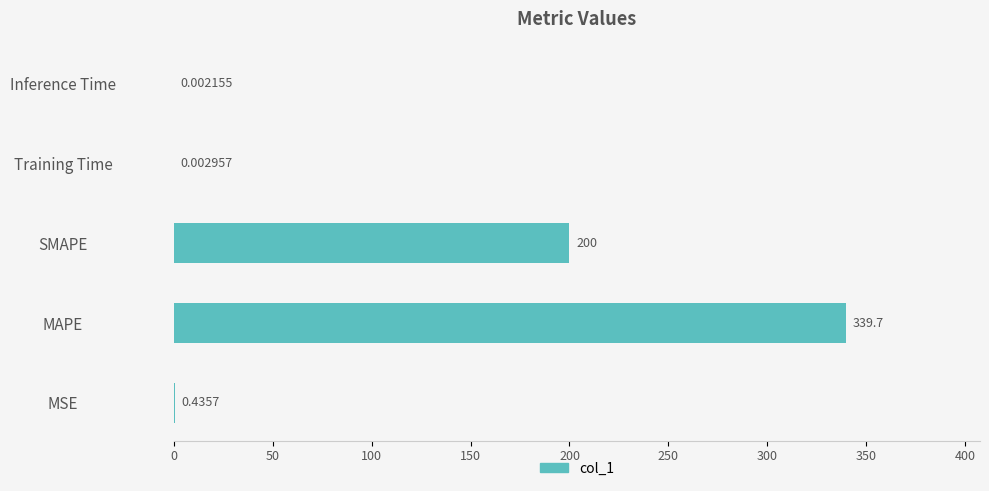

At which label is the value closest to 169?

SMAPE